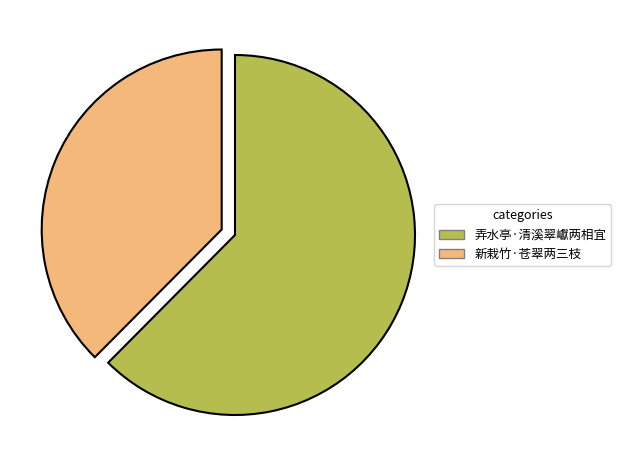

Which slice is the largest?

弄水亭·清溪翠巘两相宜